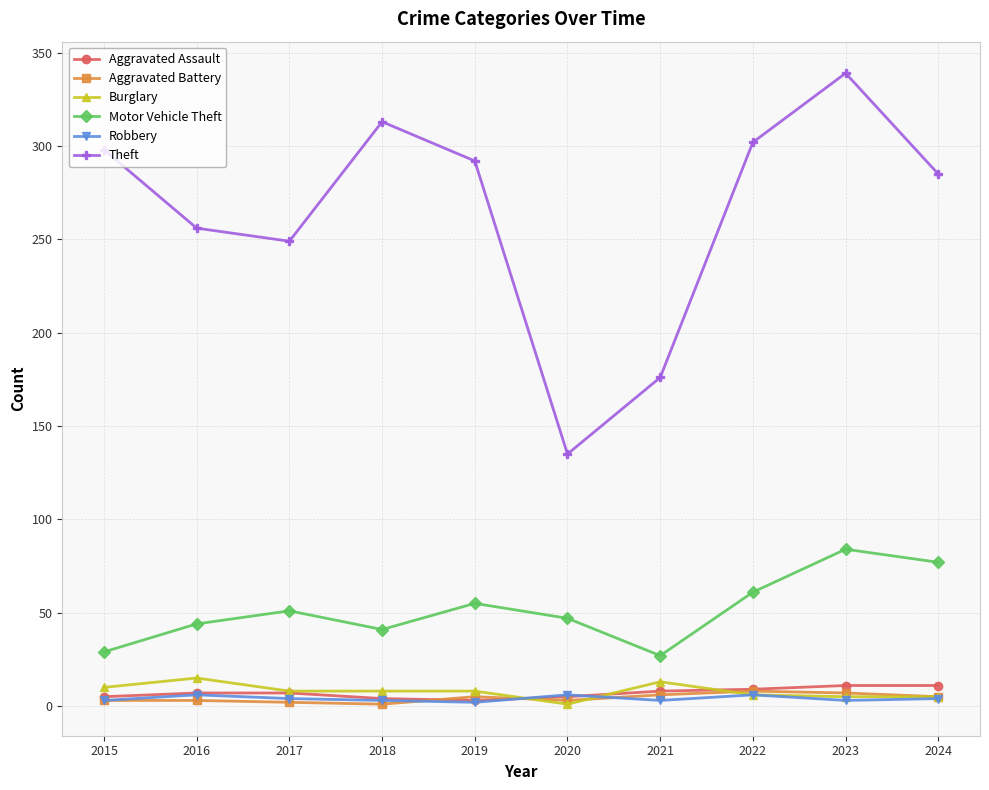

How many data points does each series have?

10